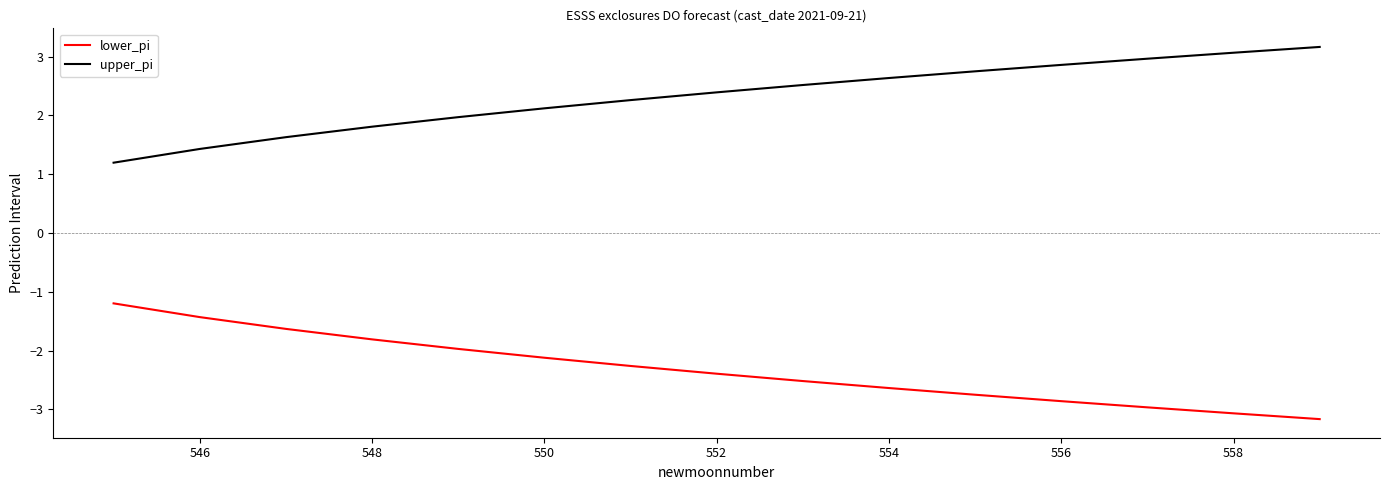

Which series has the largest total across all categories?

upper_pi